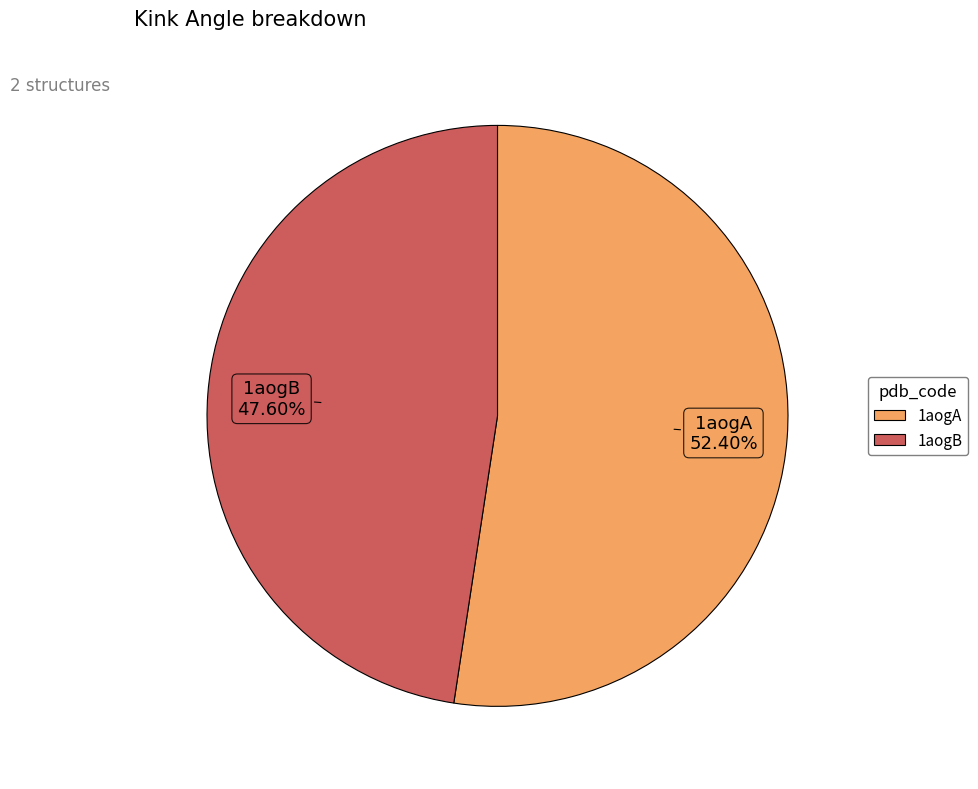

How many segments does this pie chart have?

2